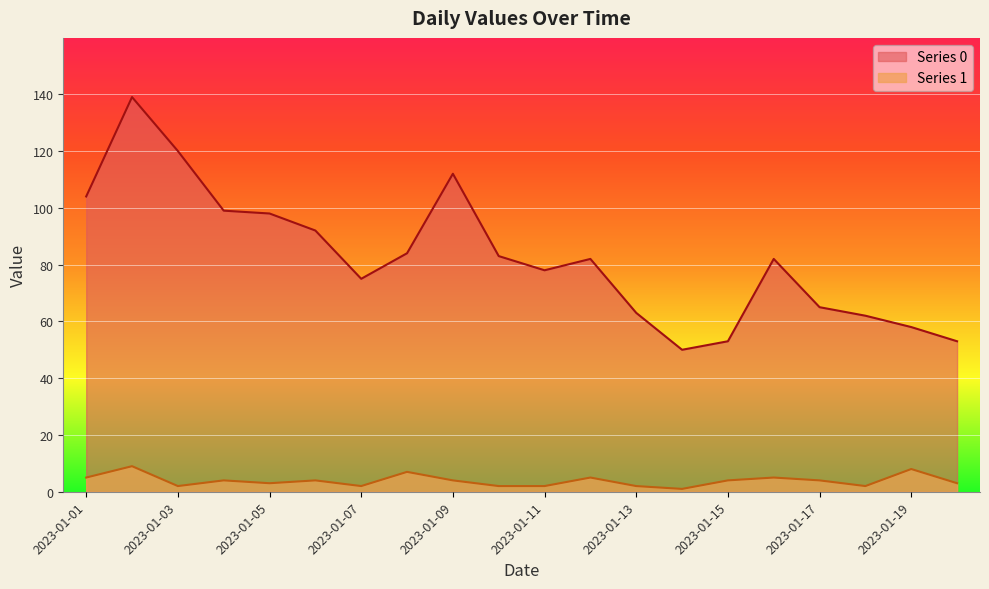

Rank the series at 2023-01-12 from highest to lowest value.

Series 0, Series 1